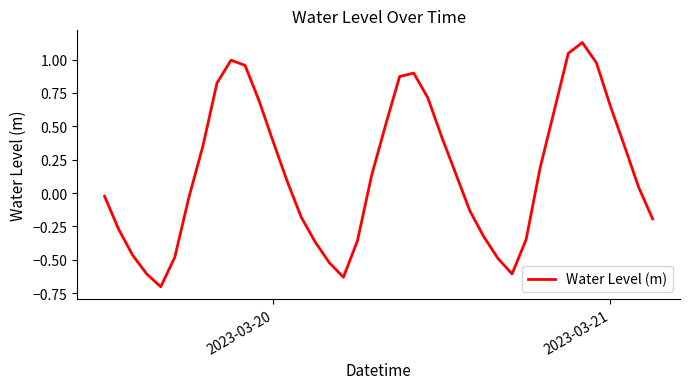

What is the smallest value displayed?

-0.7